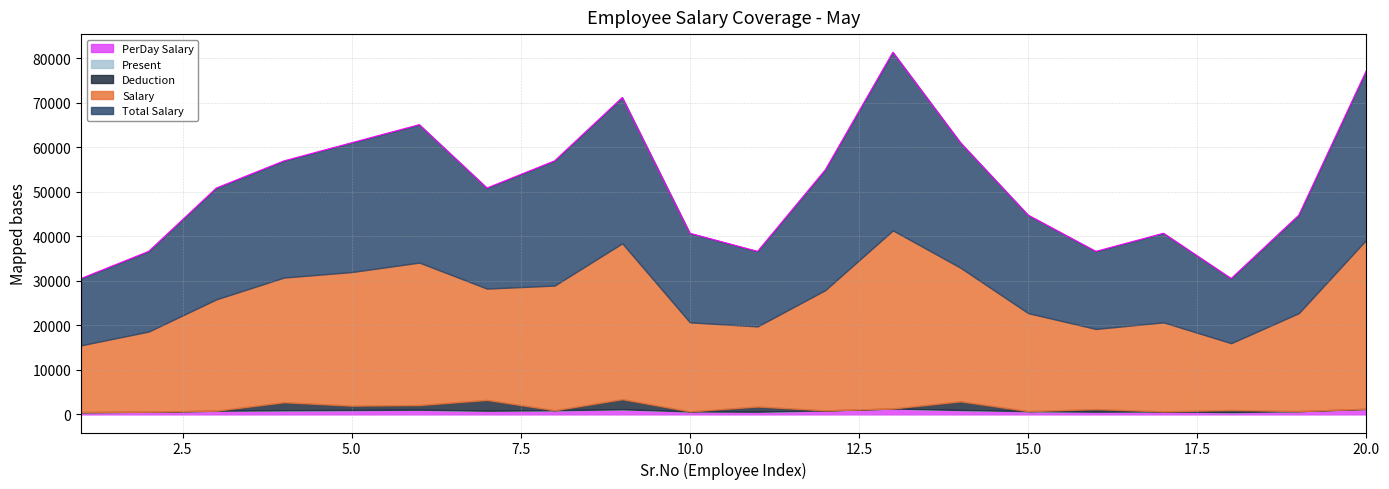

What is the value of the Present point at the 3rd from the left?

27.0